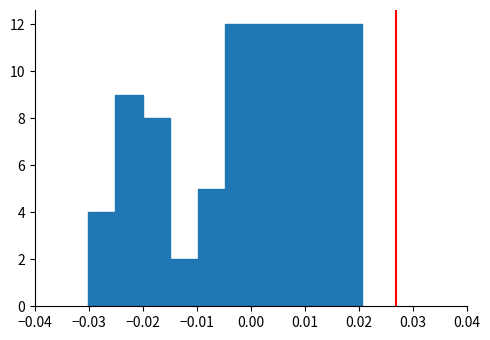

How tall is the bar that spans -0.030 to -0.025 on the x-axis? Neither the bar edges nor the heights are printed on the chart, so give them approximately, as read against the axes.

4